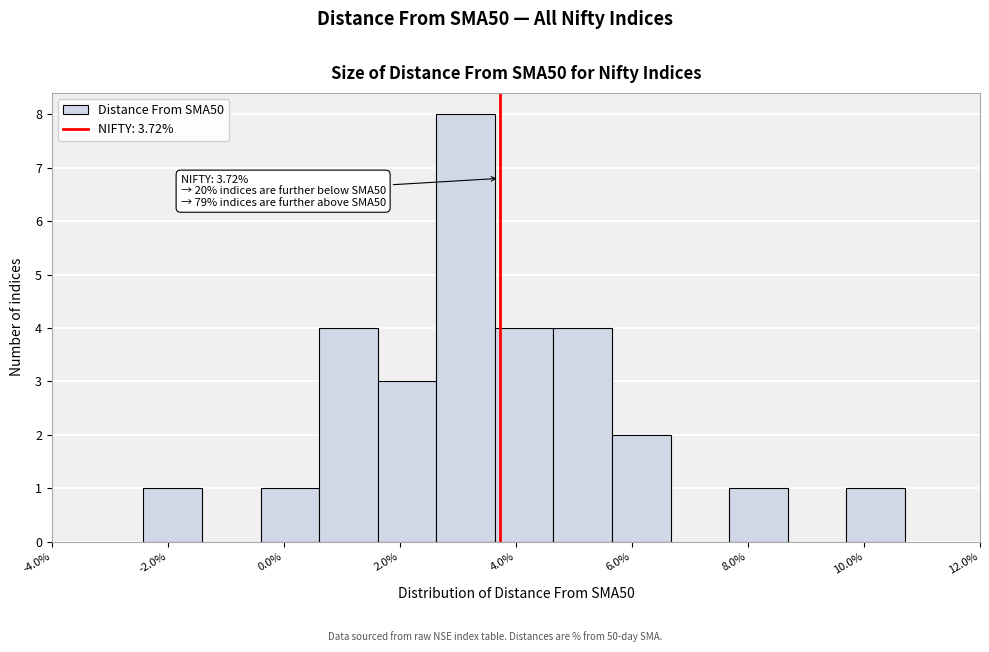

Over which range of the x-axis is the bar tallest?

2.6 to 3.6